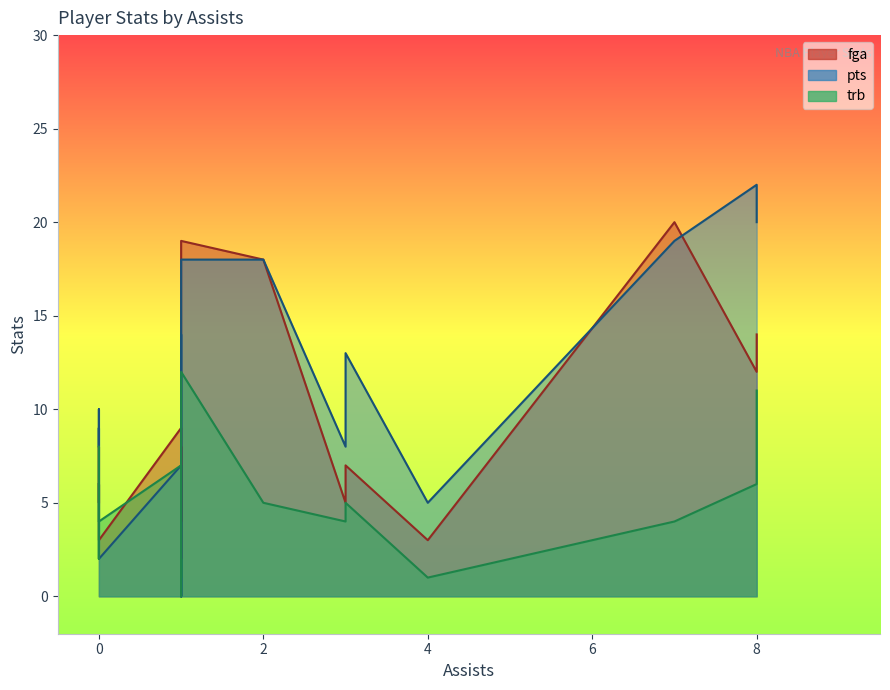

True or false: pts and fga cross at least once.

True